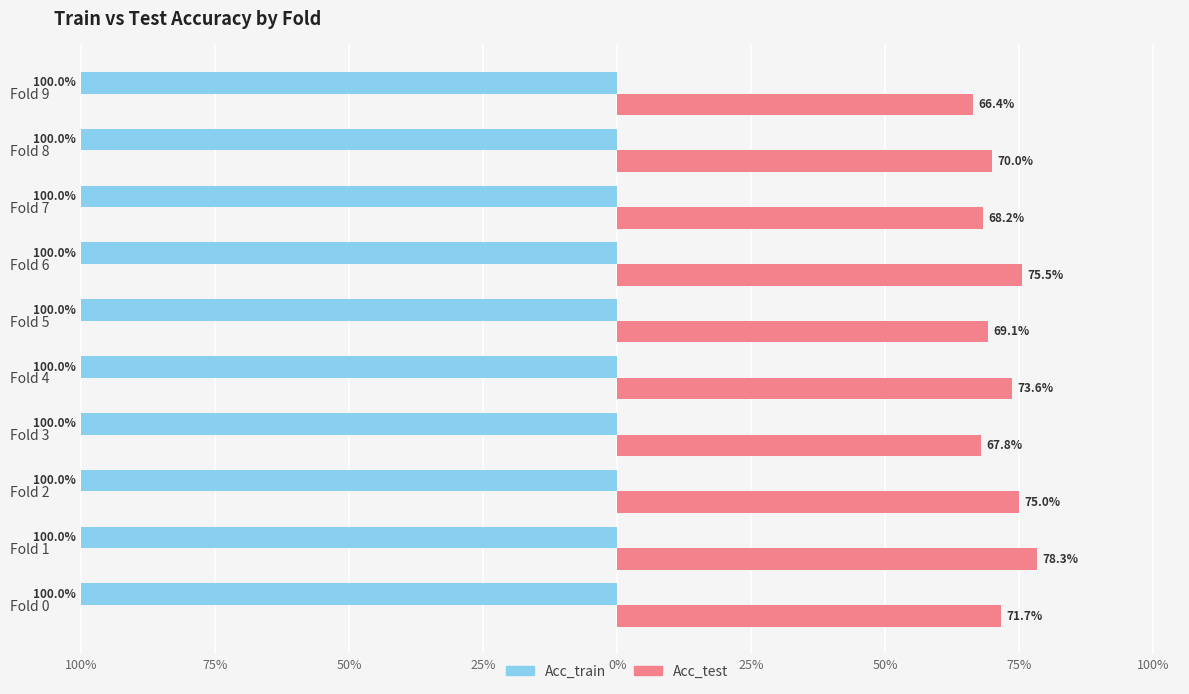

What are all the series names shown in the legend?

Acc_train, Acc_test